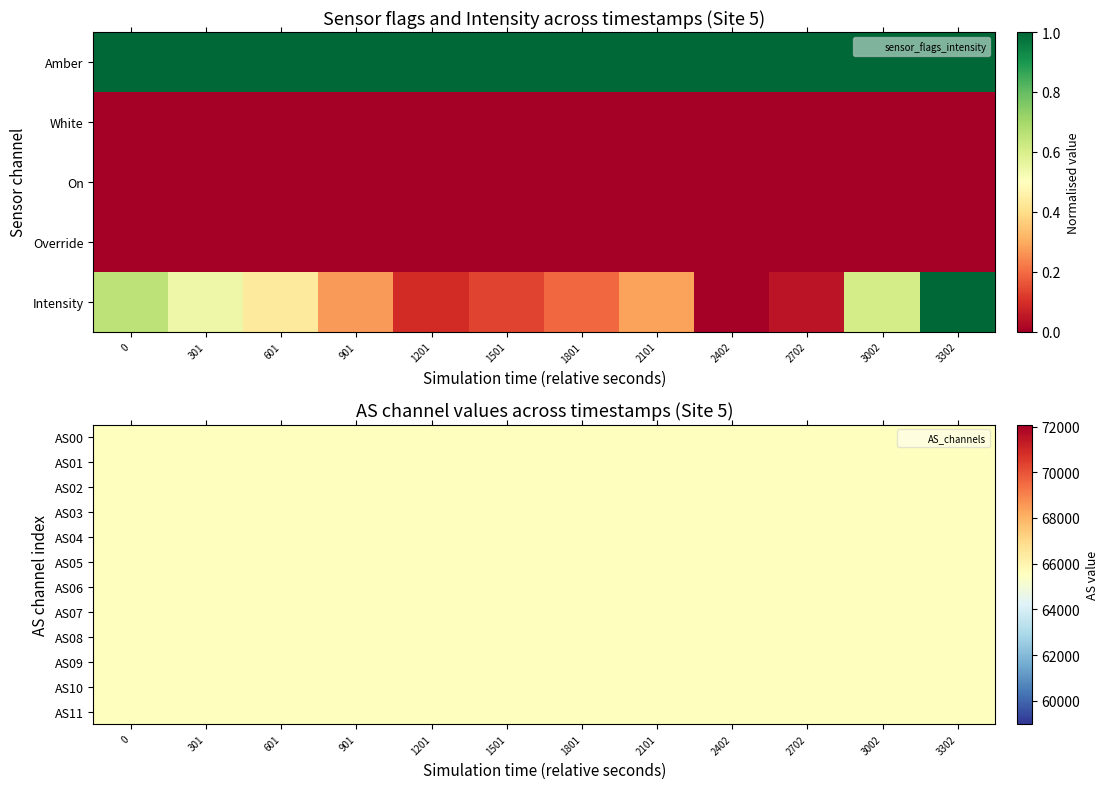

Between 1 and 8, which series saw the biggest shift?

Intensity